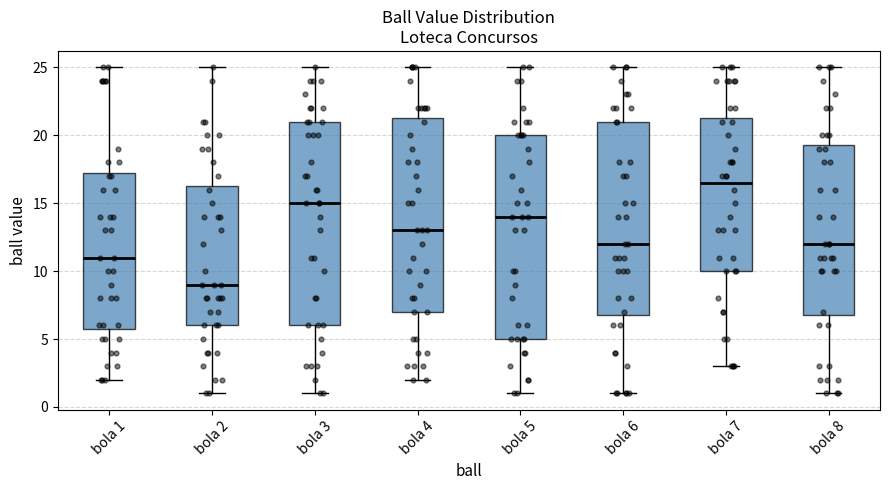

Reading left to right, transcribe this box plot: for each box, give where its median line is, the range the box spans, and where its two whiskers end, as read against the y-axis. The values are not printed on the chart, so give them approximately, as read against the axis.

bola 1: median 11.0, box 6.0 to 17.5, whiskers 2.0 to 25.0
bola 2: median 9.0, box 6.0 to 16.5, whiskers 1.0 to 25.0
bola 3: median 15.0, box 6.0 to 21.0, whiskers 1.0 to 25.0
bola 4: median 13.0, box 7.0 to 21.5, whiskers 2.0 to 25.0
bola 5: median 14.0, box 5.0 to 20.0, whiskers 1.0 to 25.0
bola 6: median 12.0, box 7.0 to 21.0, whiskers 1.0 to 25.0
bola 7: median 16.5, box 10.0 to 21.5, whiskers 3.0 to 25.0
bola 8: median 12.0, box 7.0 to 19.5, whiskers 1.0 to 25.0